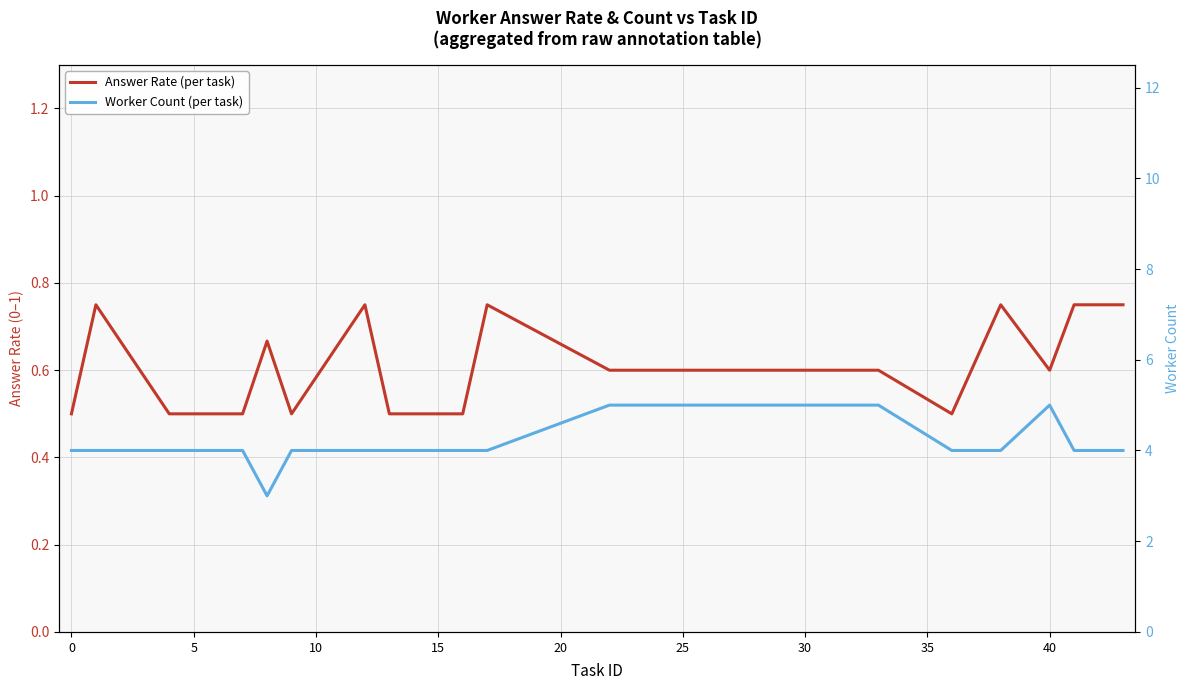

Count the number of data series in this chart.

2